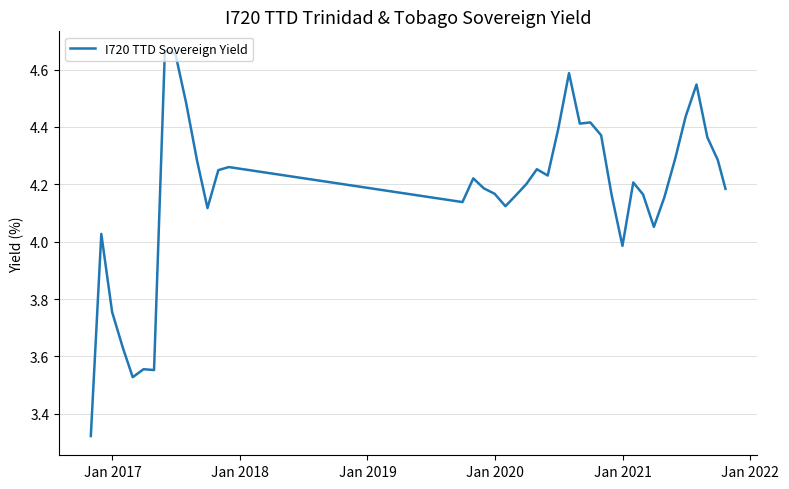

What is the difference between the maximum and minimum values?

1.3